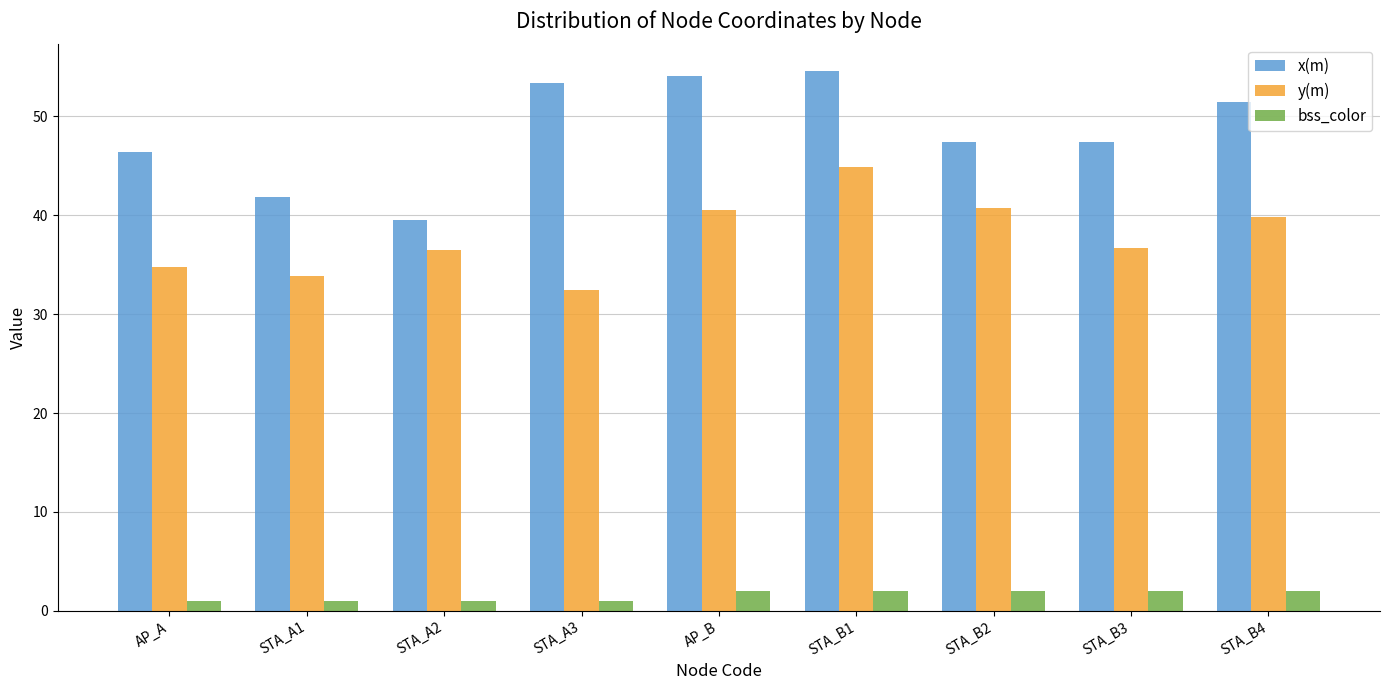

How many bars are there in each group?

3